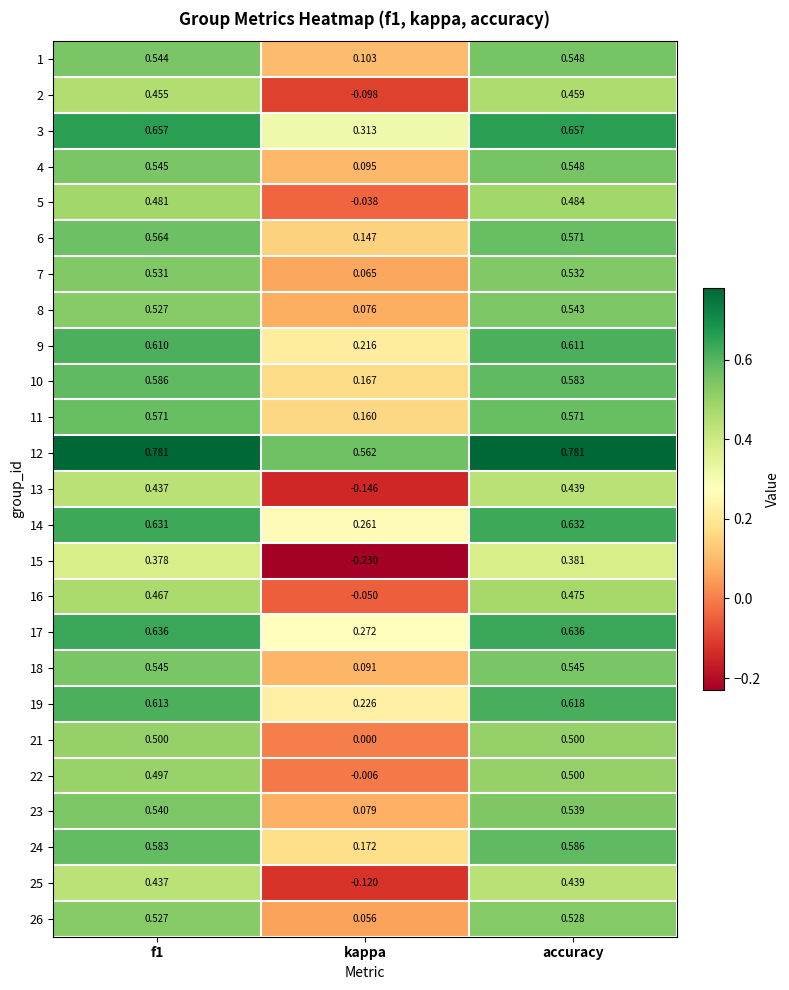

Which series changed the most between kappa and accuracy?

15